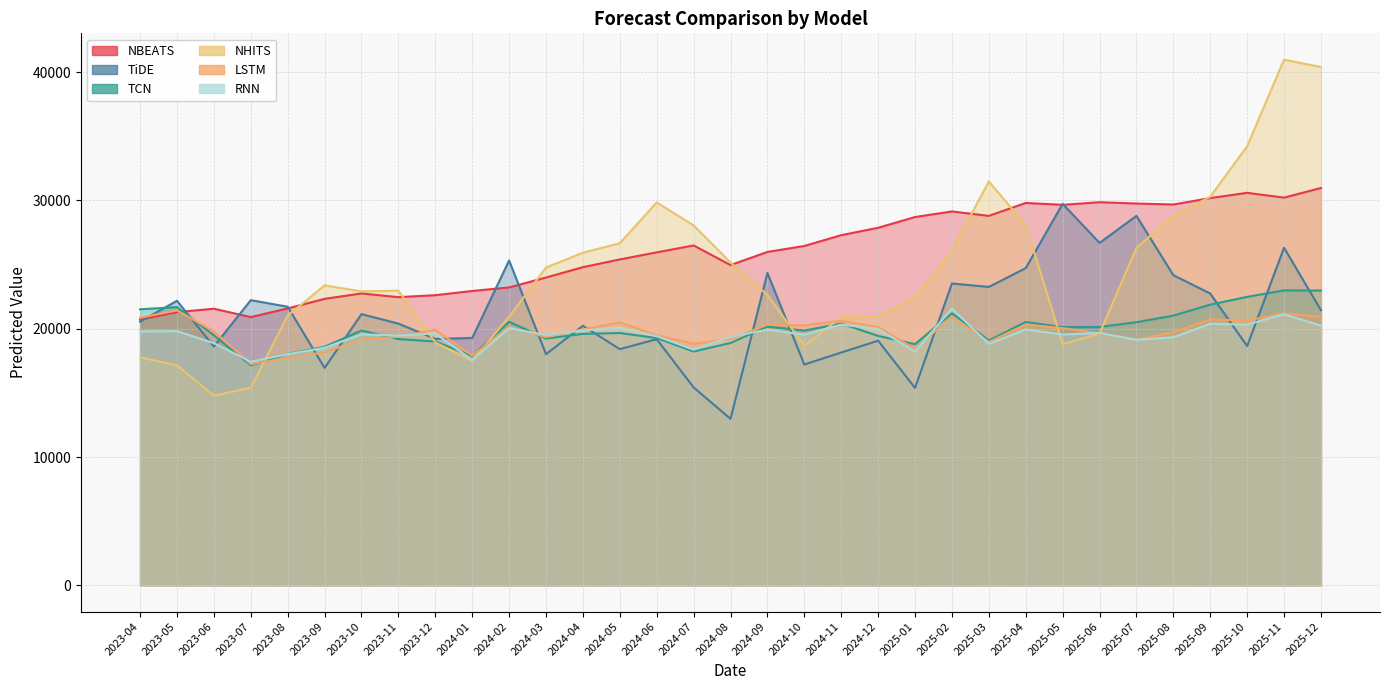

What is the difference between the highest and lowest values at 2023-12?

3688.4